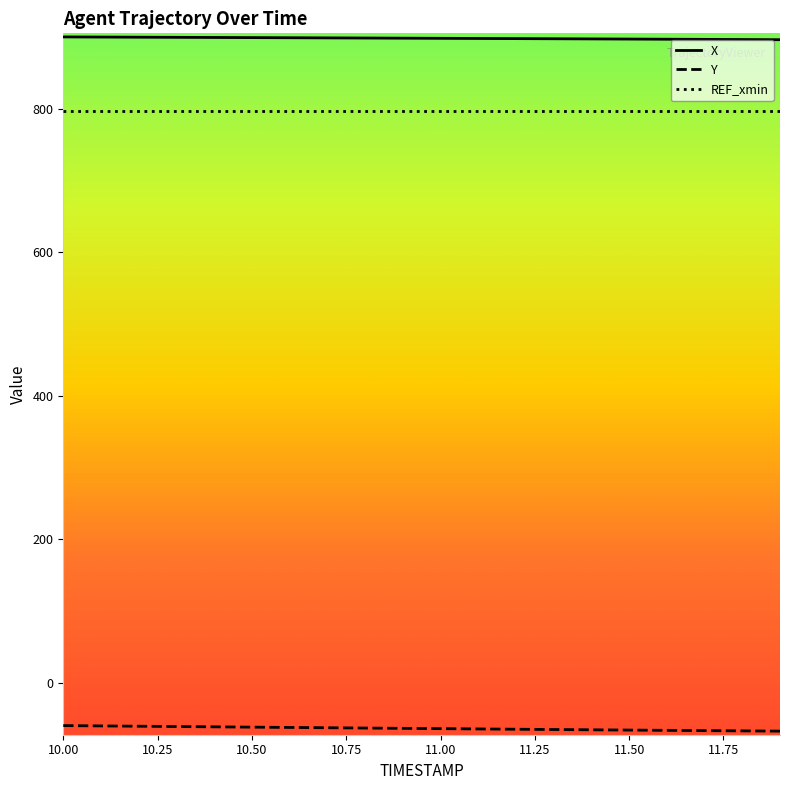

List the series in order of their peak value, highest first.

X, REF_xmin, Y